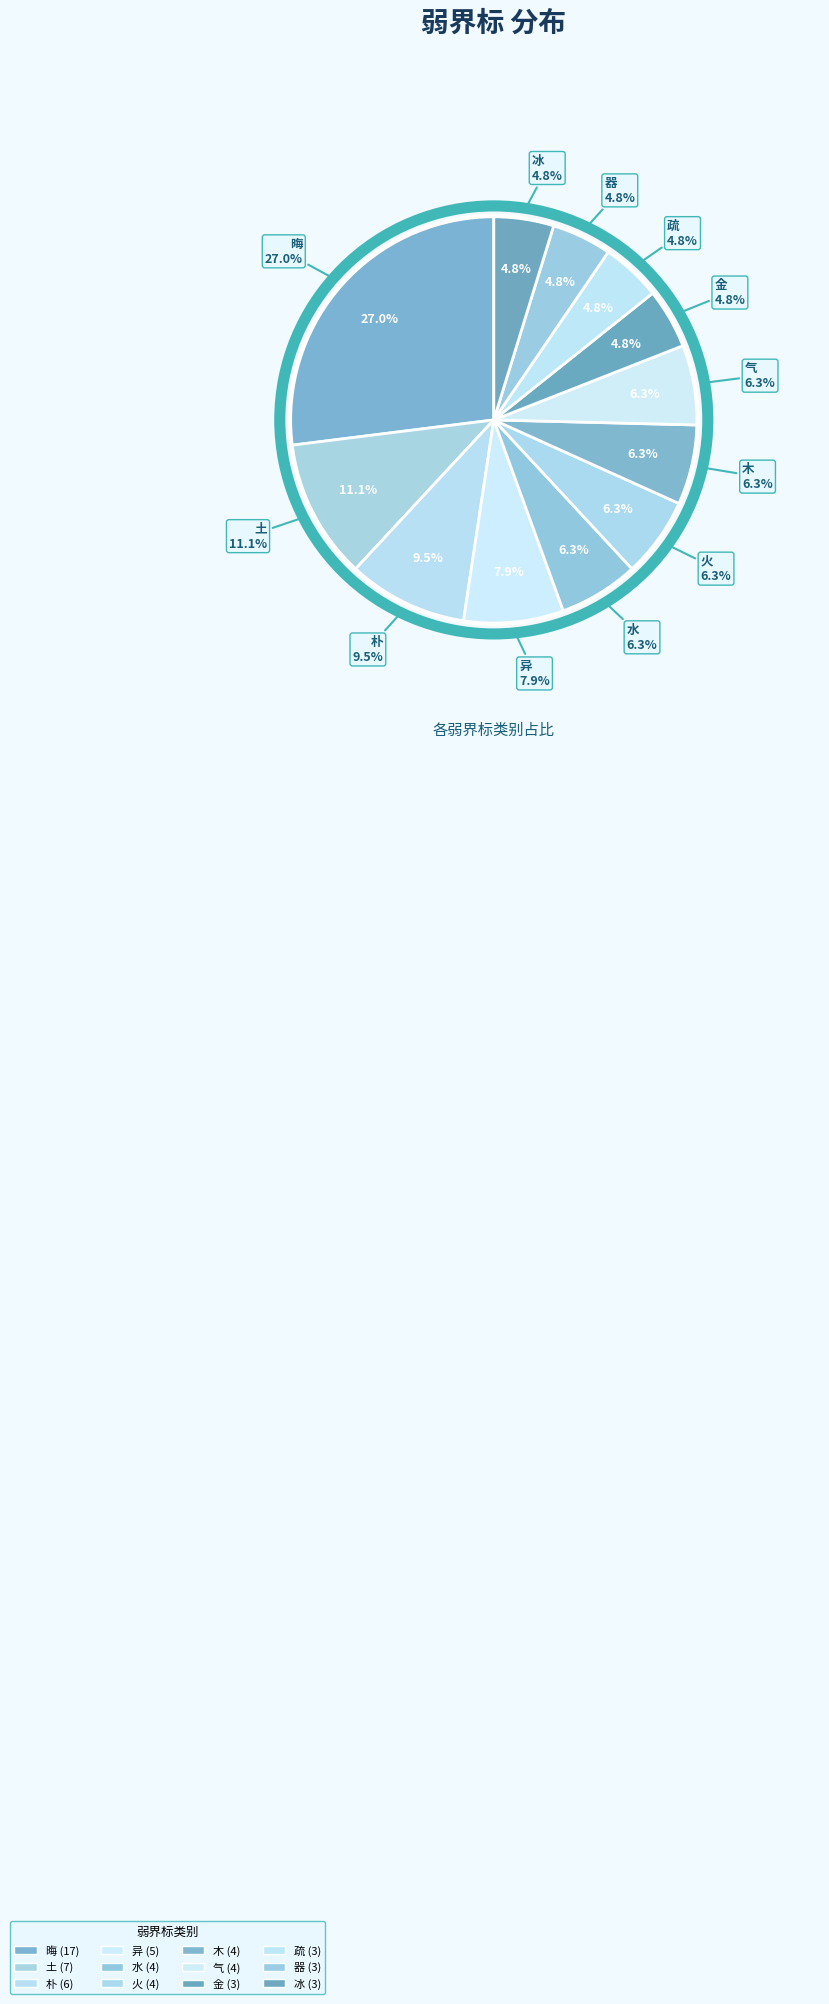

What is the smallest slice in the pie chart?

金